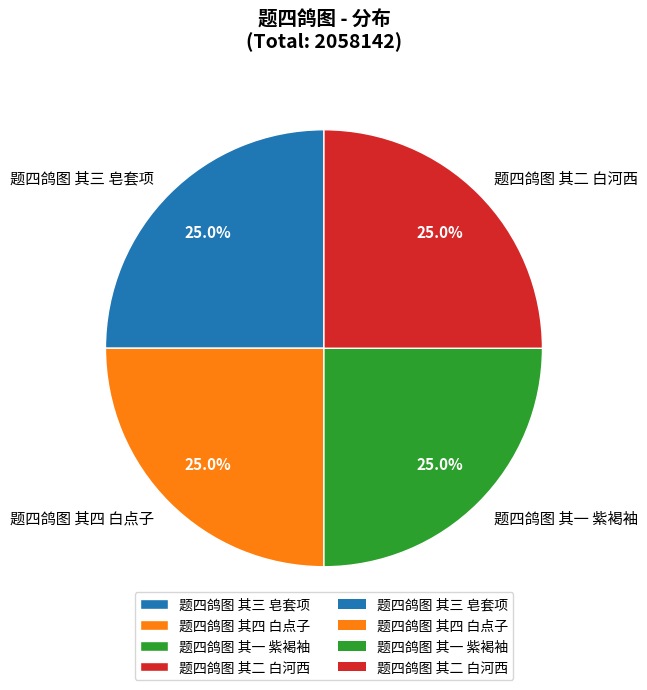

What is the ratio of the value at 题四鸽图 其四 白点子 to the value at 题四鸽图 其二 白河西?

1.0